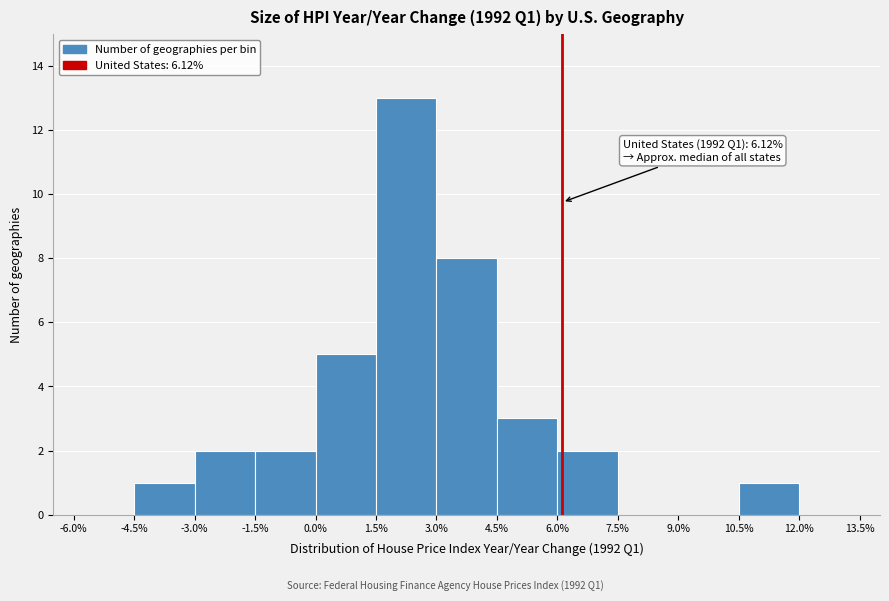

Which range on the x-axis has the tallest bar?

1.5% to 3.0%